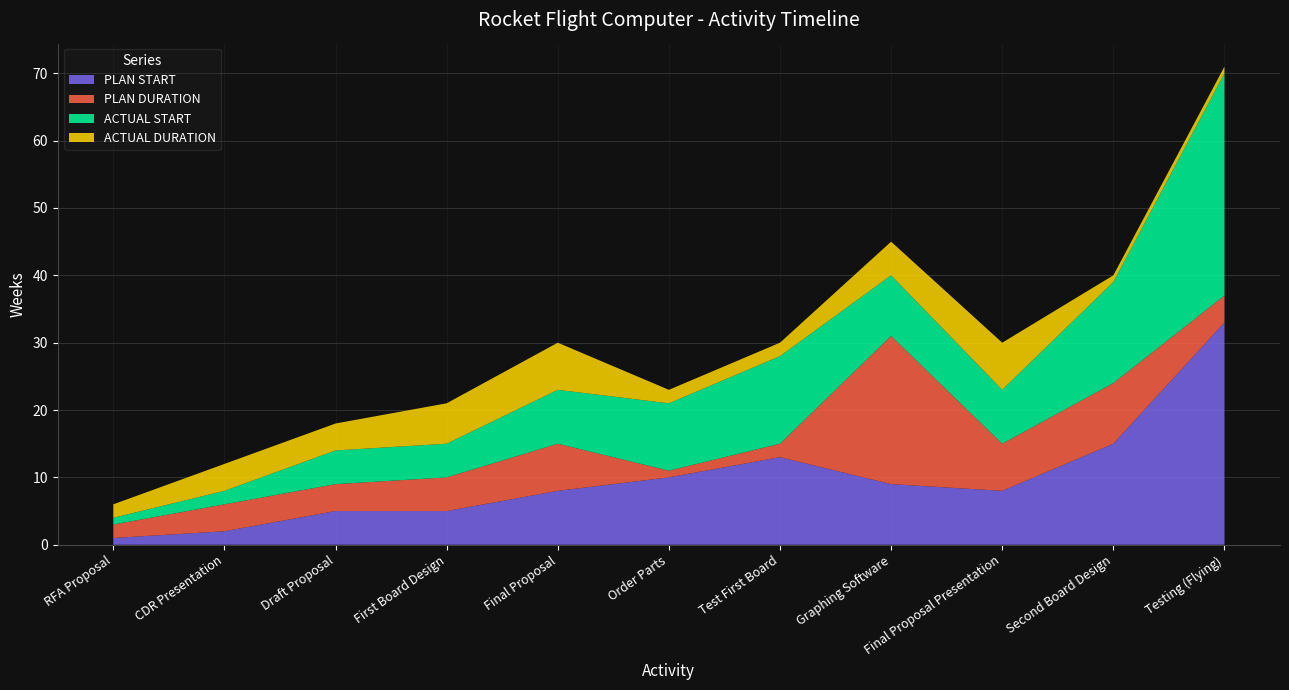

Reading left to right, extract all data points from this chart.

PLAN START: 1	2	5	5	8	10	13	9	8	15	33
PLAN DURATION: 2	4	4	5	7	1	2	22	7	9	4
ACTUAL START: 1	2	5	5	8	10	13	9	8	15	33
ACTUAL DURATION: 2	4	4	6	7	2	2	5	7	1	1